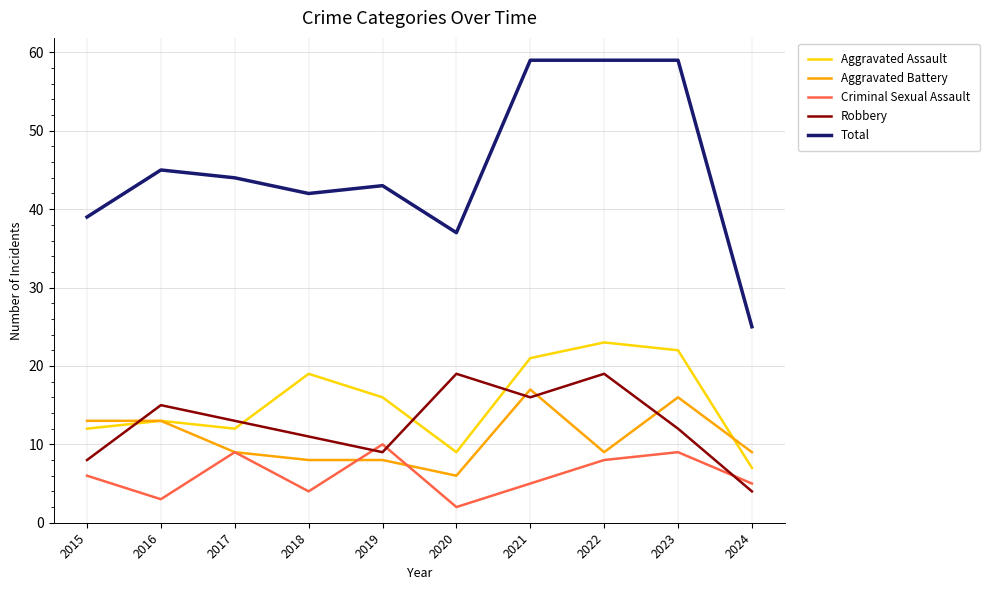

What is the average value of the Aggravated Battery series?

11